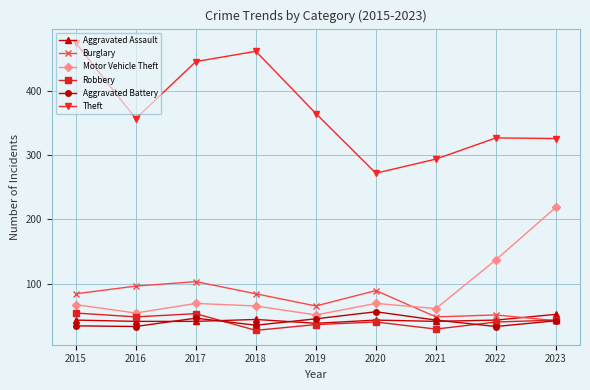

What is the difference between the highest and lowest values at 2019?

329